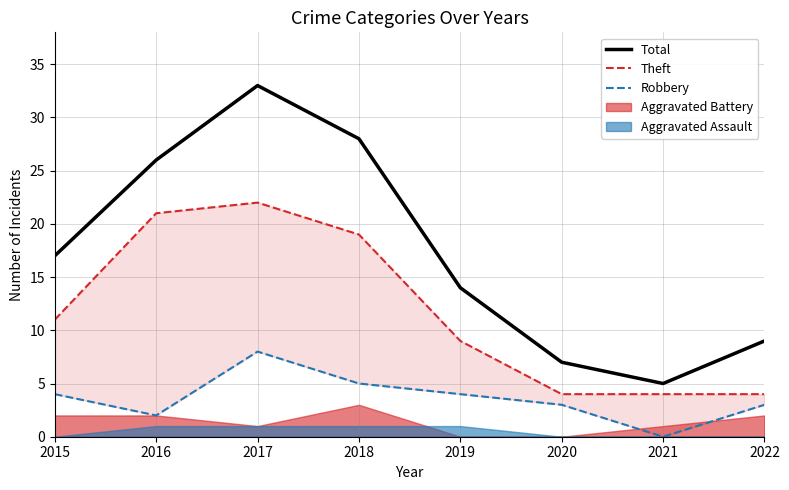

Is it true that Theft equals 11 at 2018?

False